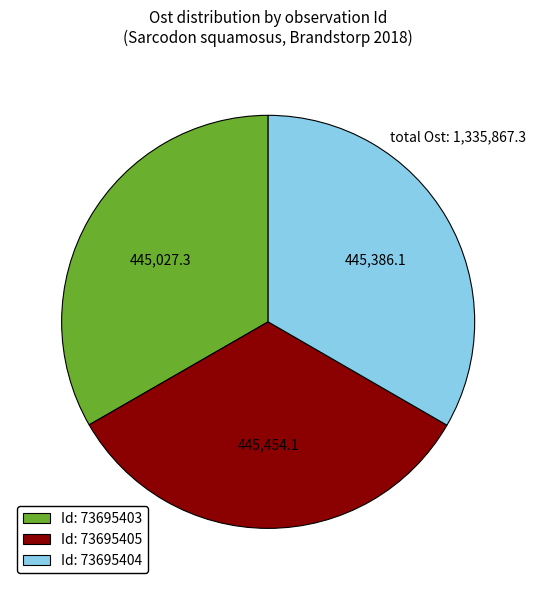

Approximately how many times larger is the value at Id: 73695405 compared to Id: 73695404?

1.0